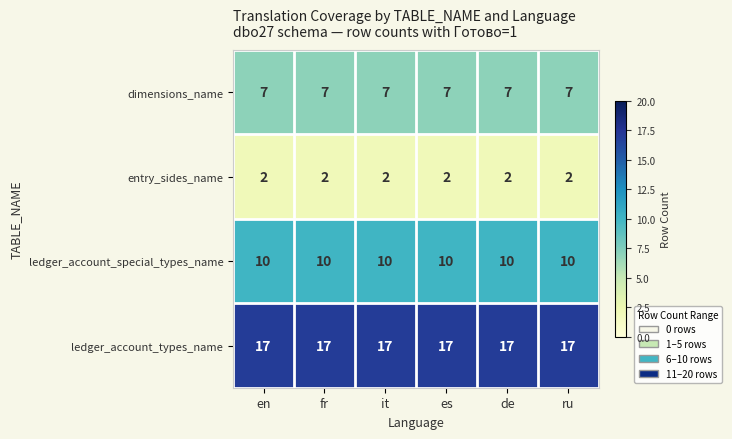

What is the spread (max minus min) of values at it?

15